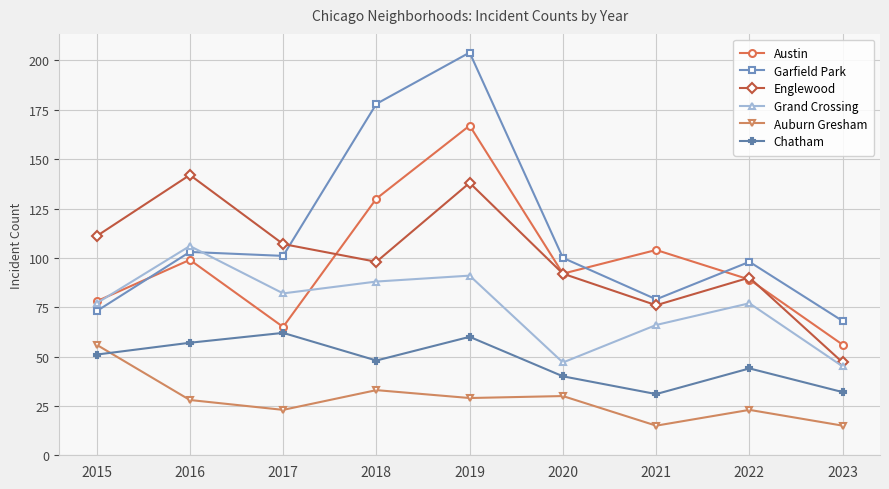

Reading left to right, transcribe all the data shown in this chart.

Austin: 78	99	65	130	167	92	104	89	56
Garfield Park: 73	103	101	178	204	100	79	98	68
Englewood: 111	142	107	98	138	92	76	90	47
Grand Crossing: 77	106	82	88	91	47	66	77	45
Auburn Gresham: 56	28	23	33	29	30	15	23	15
Chatham: 51	57	62	48	60	40	31	44	32